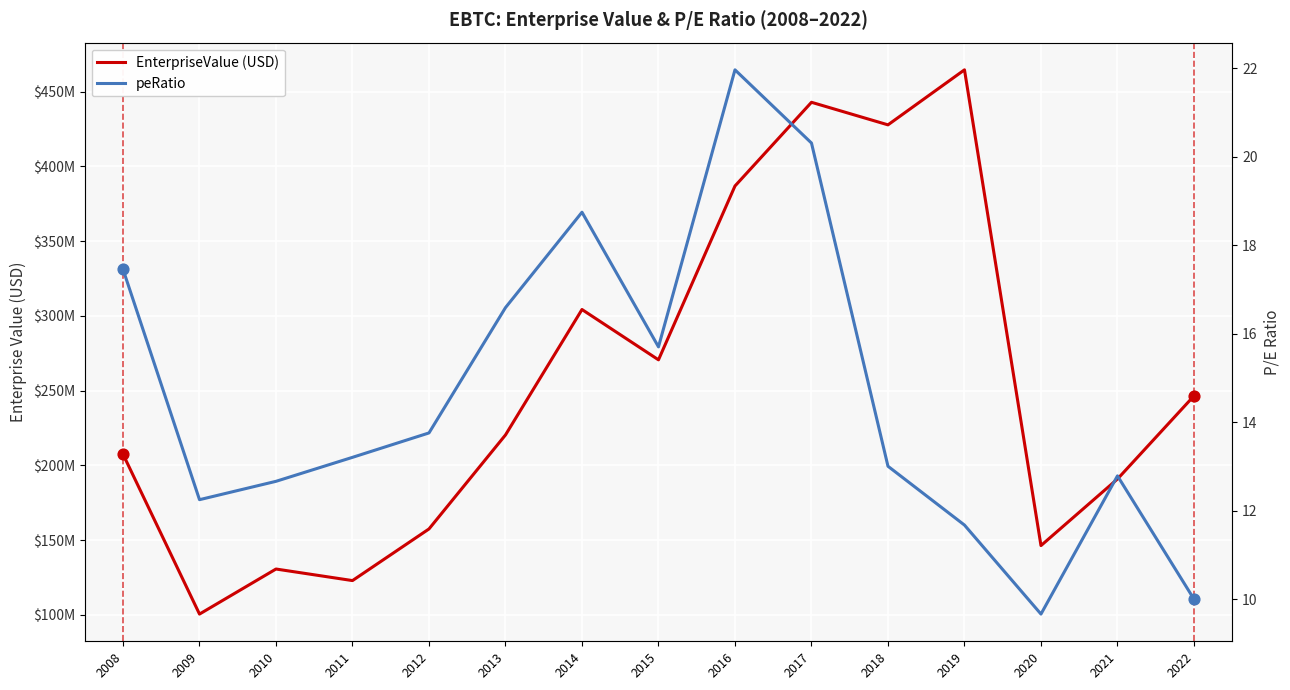

Which series contains the highest Y value?

EnterpriseValue